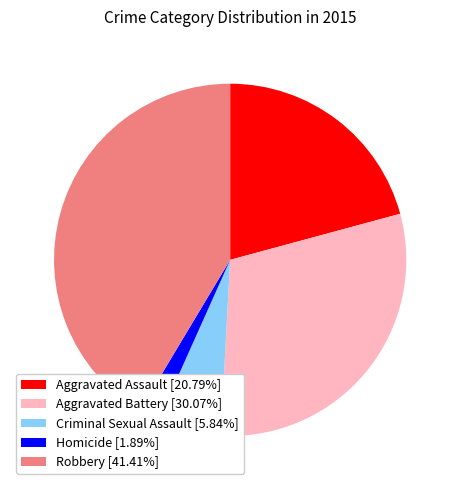

The Aggravated Battery slice represents 43% of the pie. True or false?

False